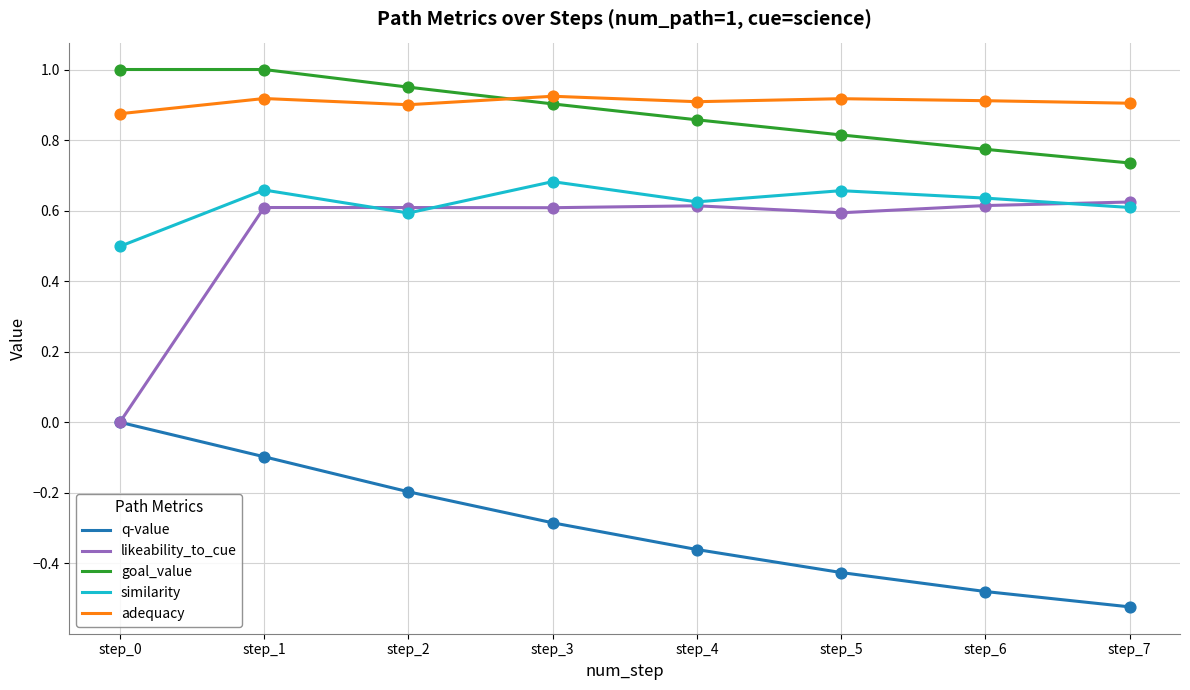

Which series has the largest total across all categories?

adequacy